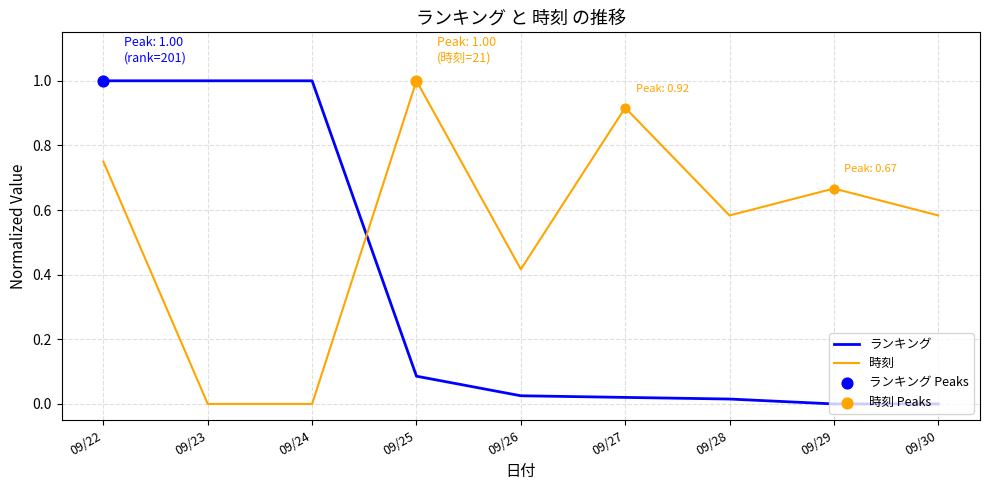

Is the value of ランキング at 09/24 greater than the value of 時刻 at 09/22?

Yes